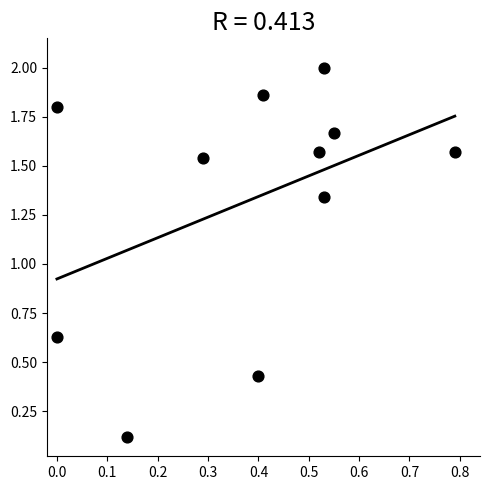

Count the number of points in this scatter plot.

11